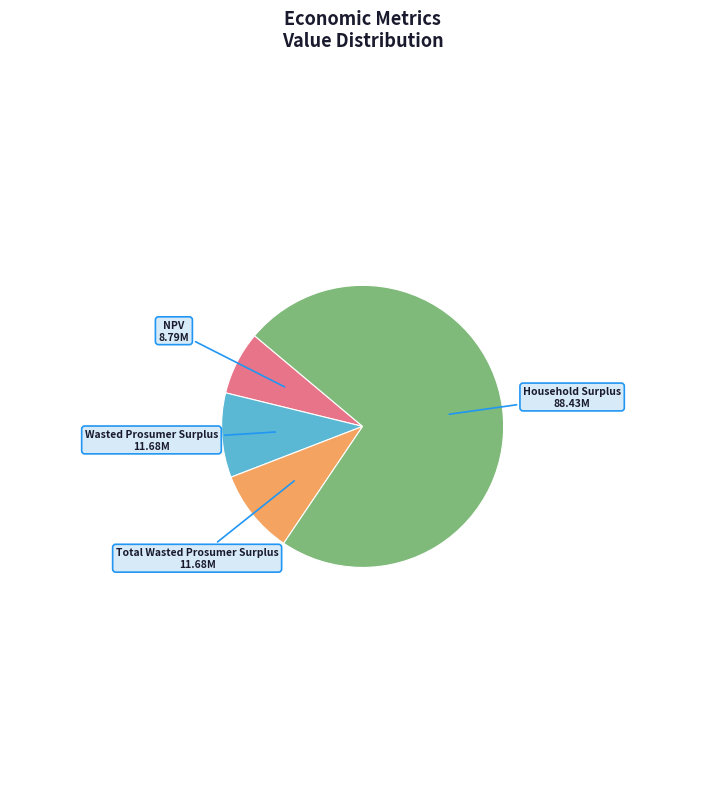

Does any single category account for the majority?

Yes